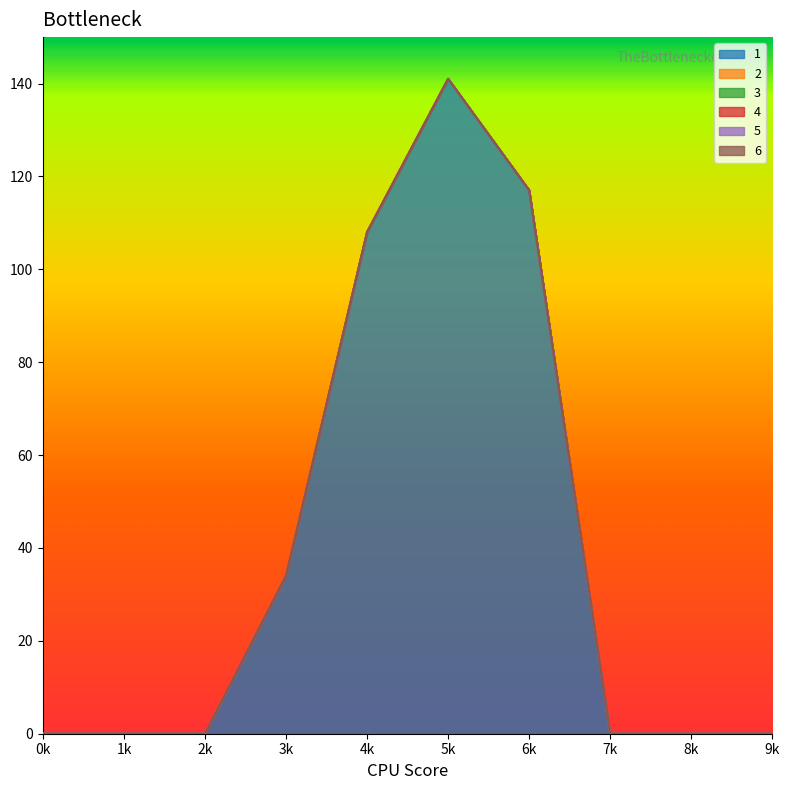

Which series has the largest total across all categories?

1